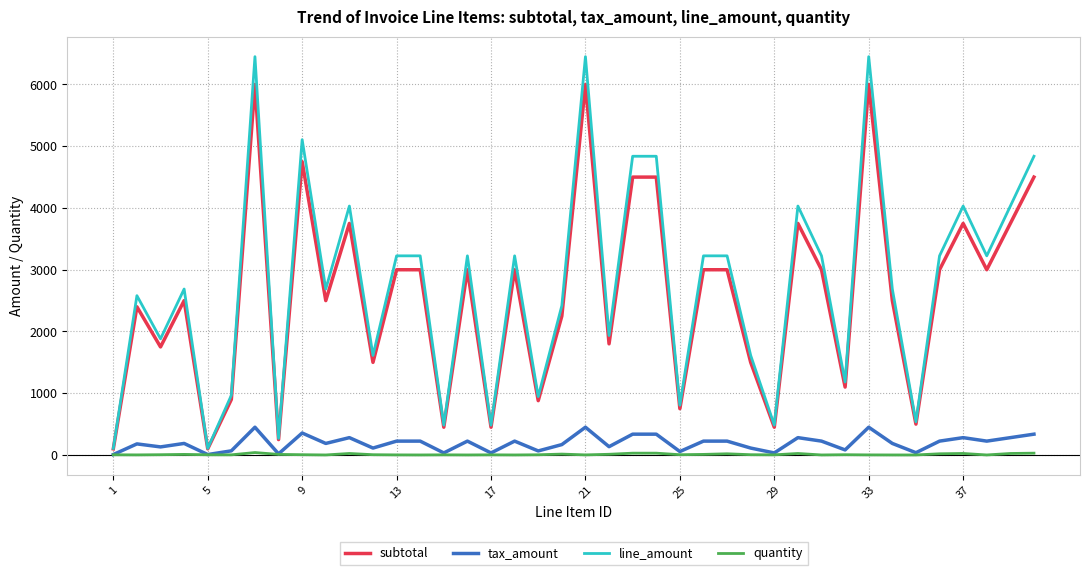

Rank the series by their maximum value, from lowest to highest.

quantity, tax_amount, subtotal, line_amount